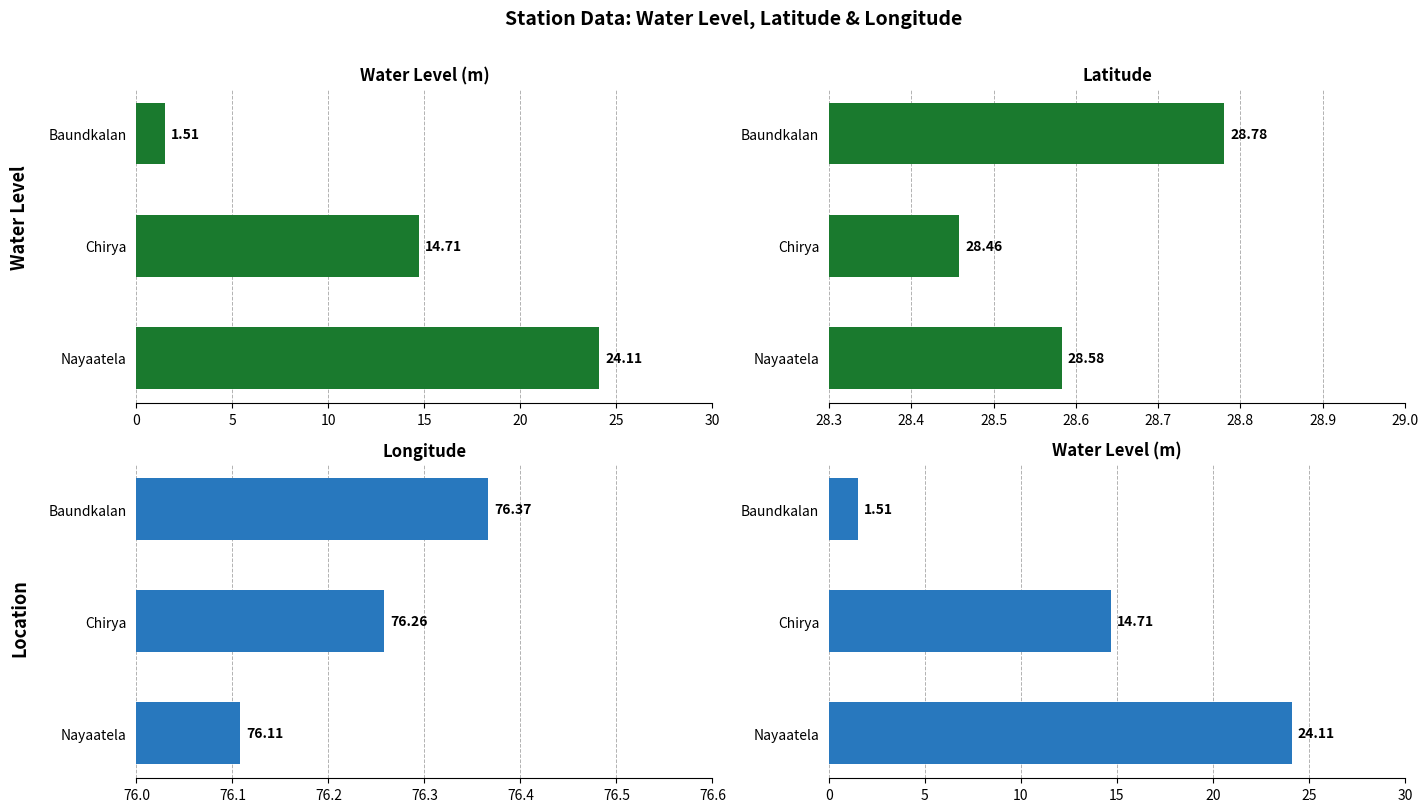

What is the value of the Water Level (m) bar at the 3rd from the left?

24.1